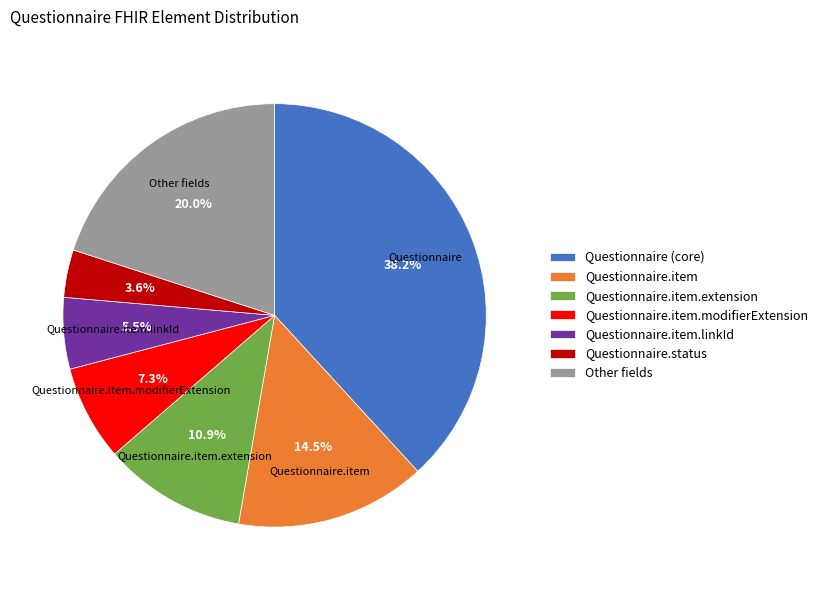

What portion of the pie excludes Questionnaire.item.extension?

89.1%